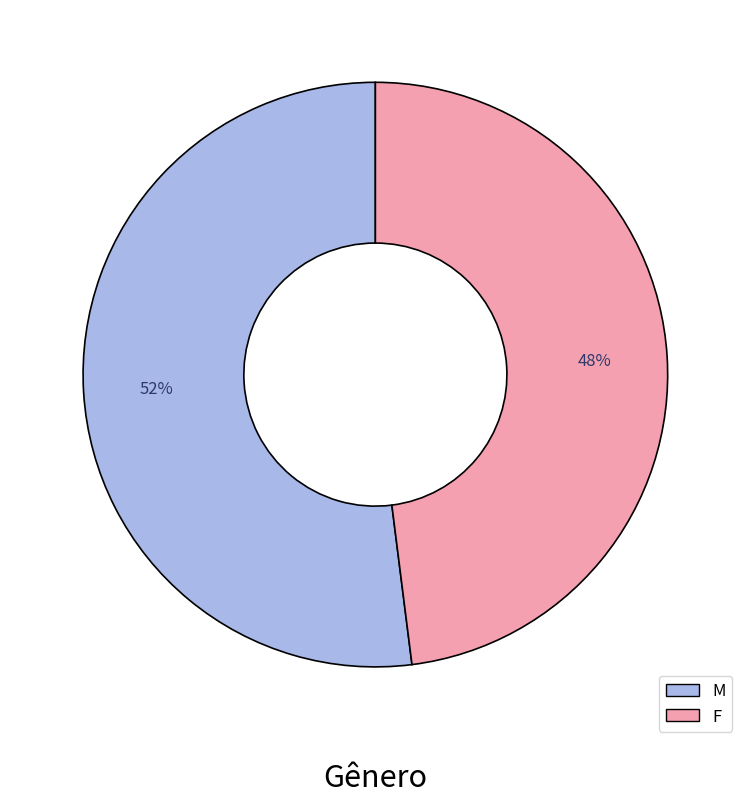

What is the ratio of the value at M to the value at F?

1.1